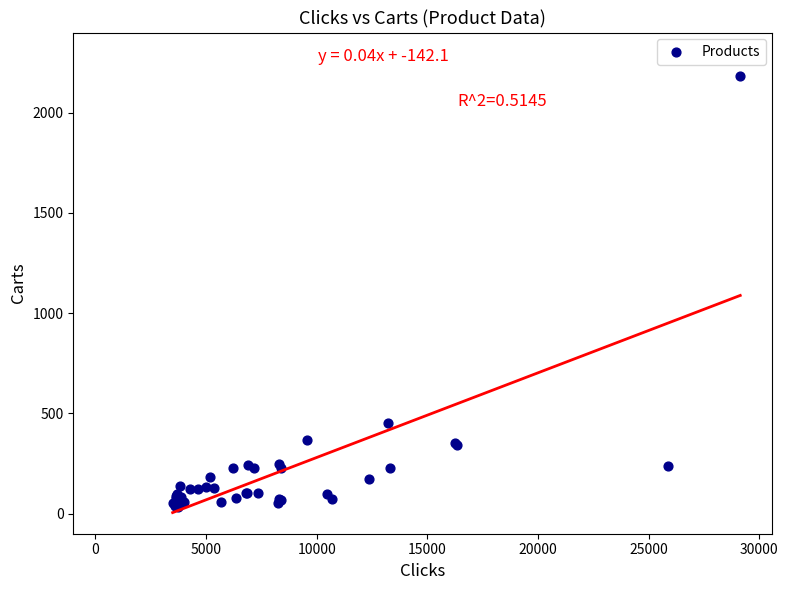

What Y value in the scatter plot is closest to 1107?

452